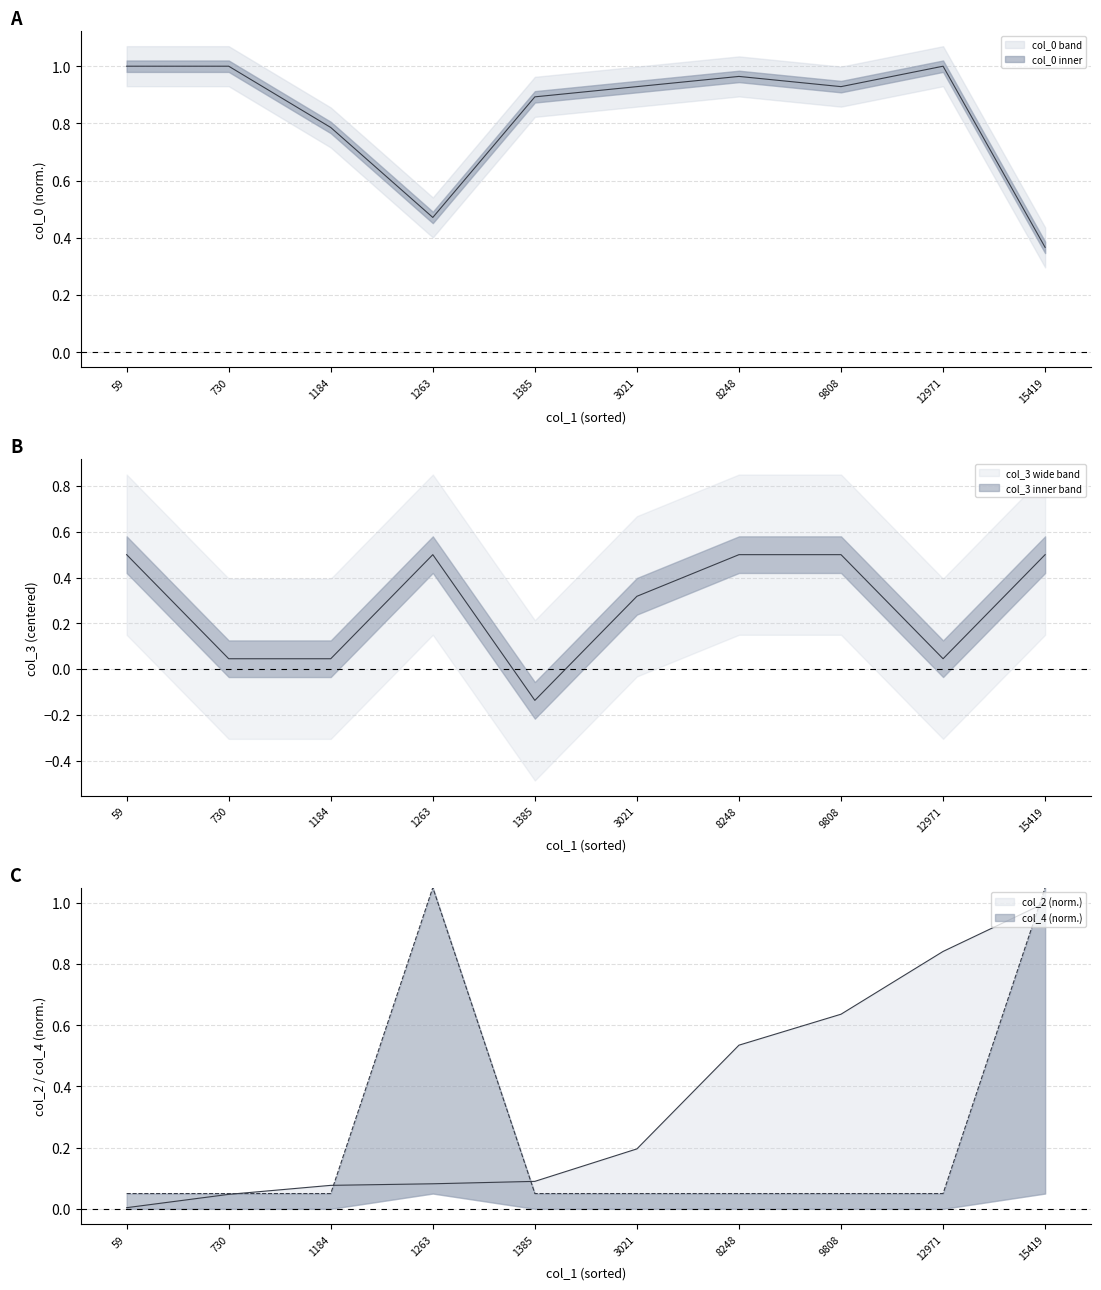

What is the value of the col_2 point at the 7th from the left?

0.5